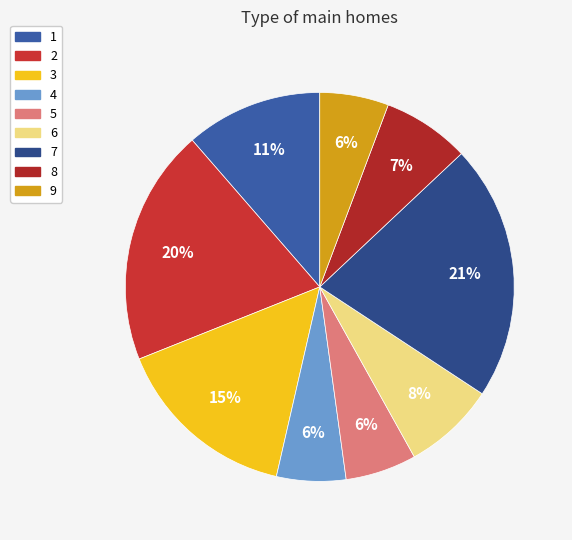

How many segments does this pie chart have?

9